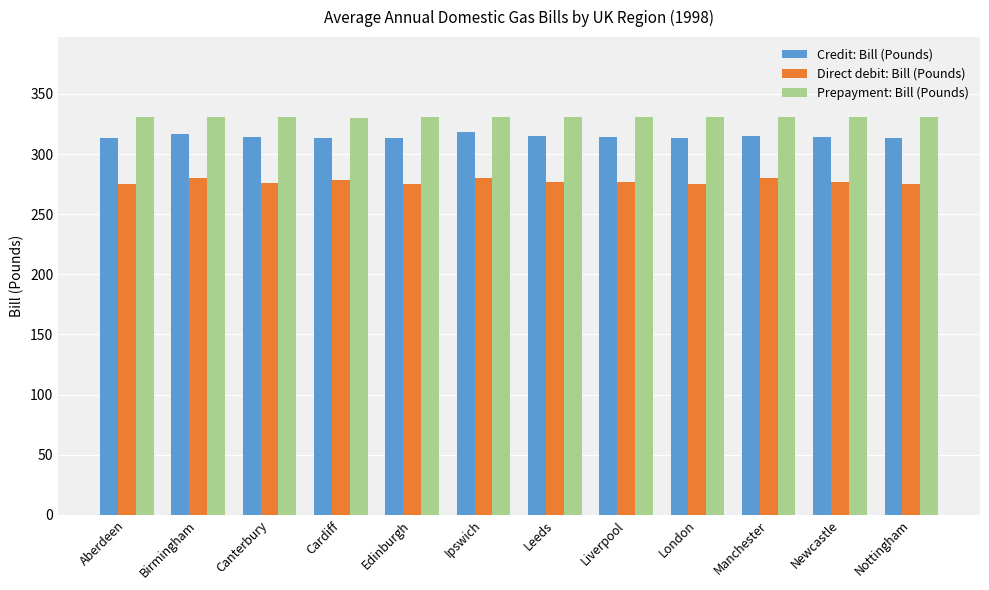

What is the total value across all series at London?

919